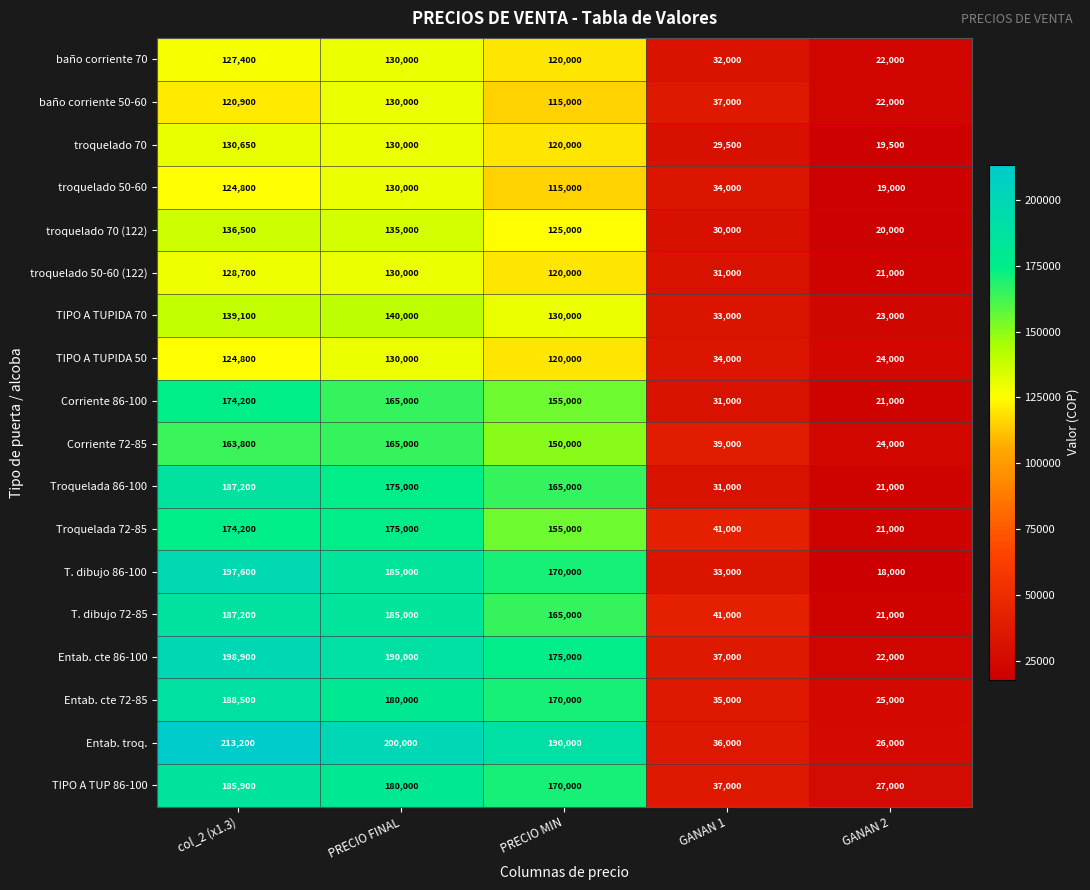

Count the number of data series in this chart.

18